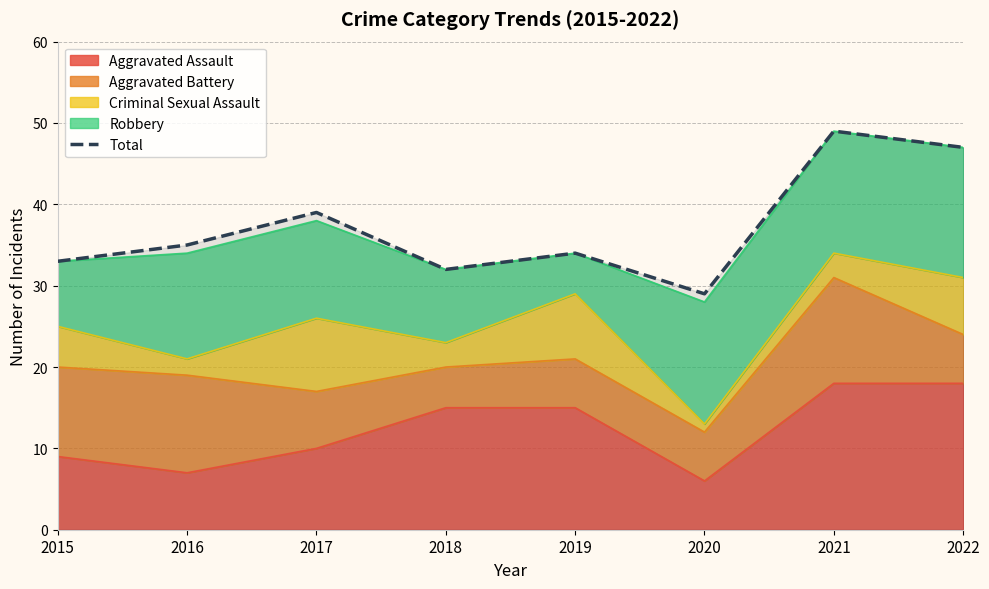

What is the value of the 2nd point from the left?

35